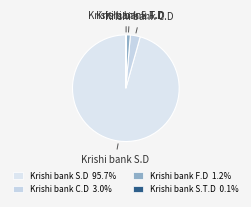

Which category has the biggest portion of the pie?

Krishi bank S.D